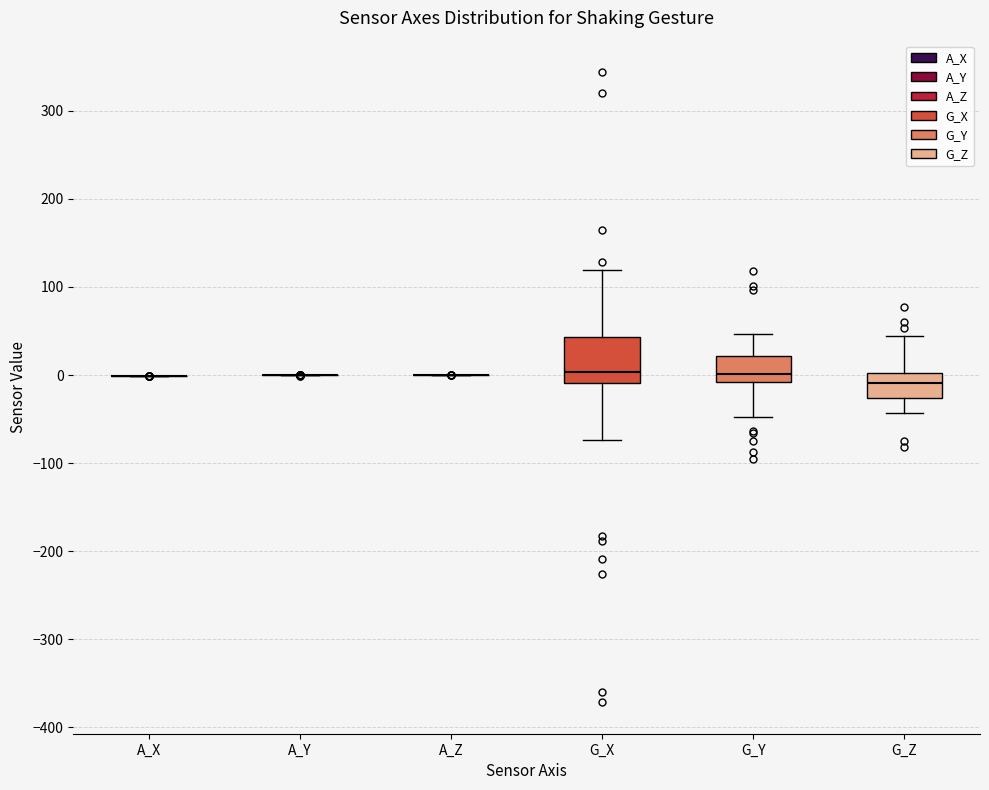

Reading left to right, read every box against the y-axis: the position of its median line, the range the box covers, and the ends of its whiskers. The values are not printed on the chart, so give them approximately, as read against the axis.

A_X: box collapsed to a line at 0, whiskers 0 to 0
A_Y: box collapsed to a line at 0, whiskers 0 to 0
A_Z: box collapsed to a line at 0, whiskers 0 to 0
G_X: median 0, box -10 to 40, whiskers -70 to 120
G_Y: median 0, box -10 to 20, whiskers -50 to 50
G_Z: median -10, box -30 to 0, whiskers -40 to 40